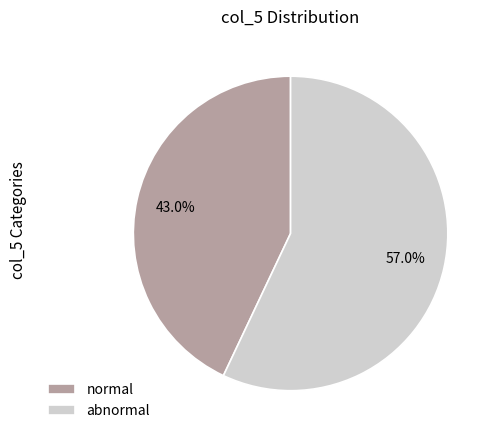

Which slice is the largest?

abnormal